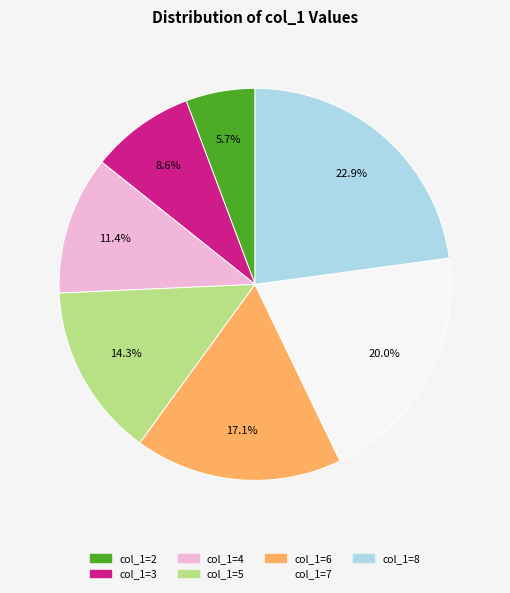

Between col_1=5 and col_1=6, which is larger?

col_1=6